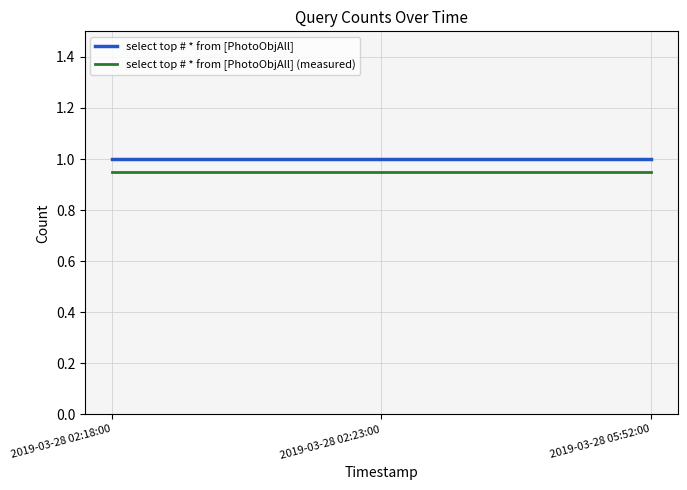

Is this an area chart (filled region under the line)?

No